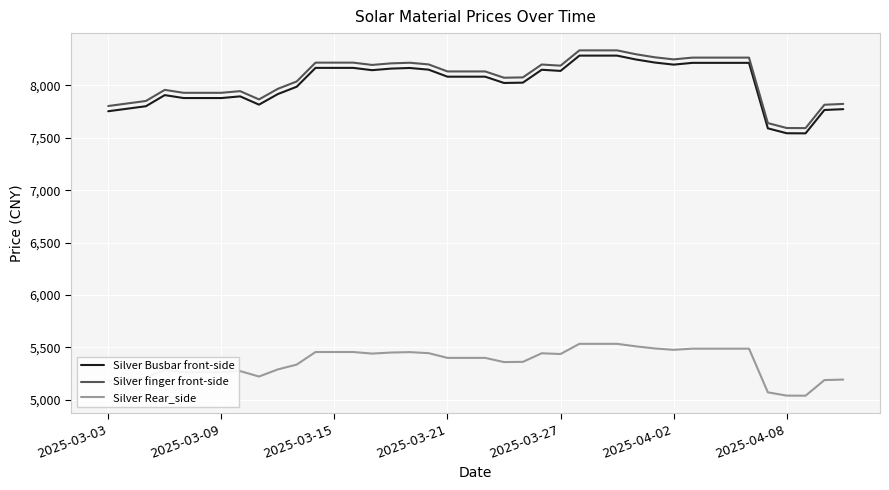

What is the difference between the maximum and minimum values in the Silver Busbar front-side series?

742